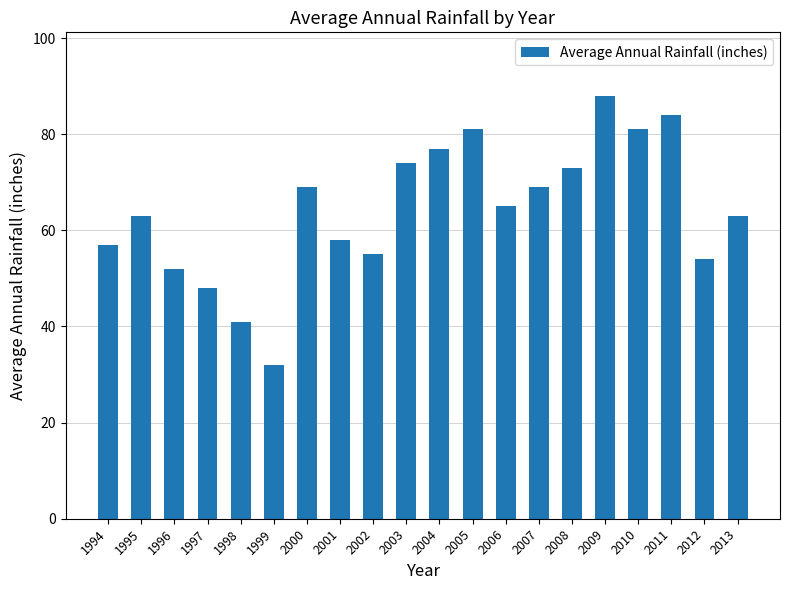

Reading right to left, what are all the values shown in this chart?

63	54	84	81	88	73	69	65	81	77	74	55	58	69	32	41	48	52	63	57